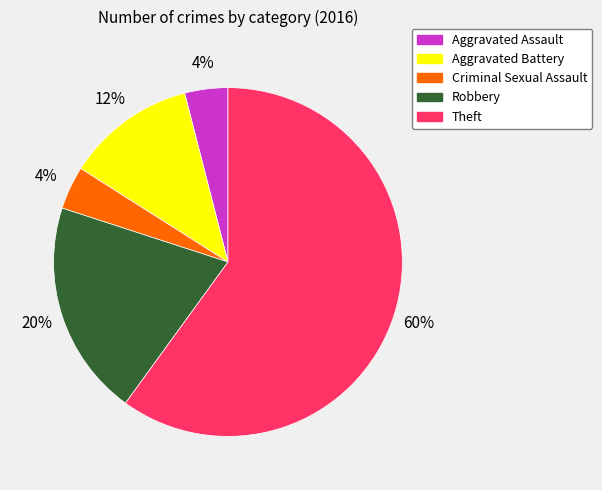

To the nearest percent, what is the difference between the Theft and Criminal Sexual Assault slice percentages?

56%